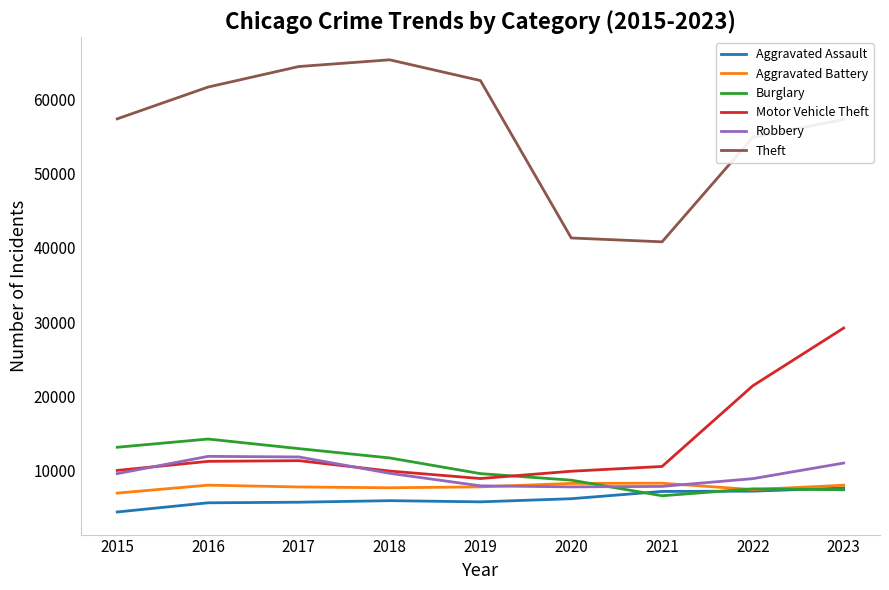

Which series has the widest spread of values?

Theft